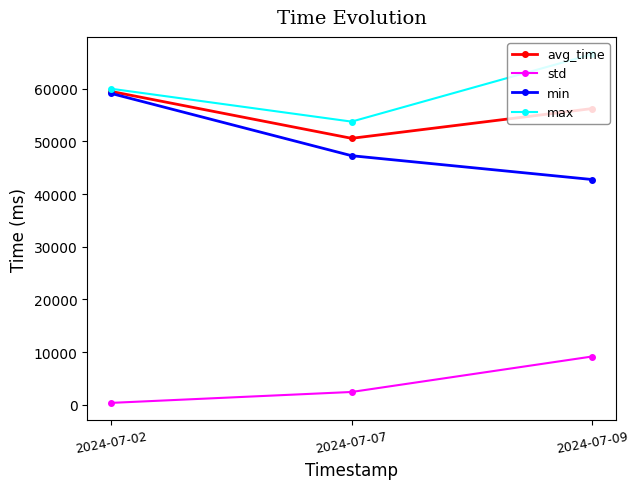

True or false: std has a value of 13144.7 at 2024-07-09.

False